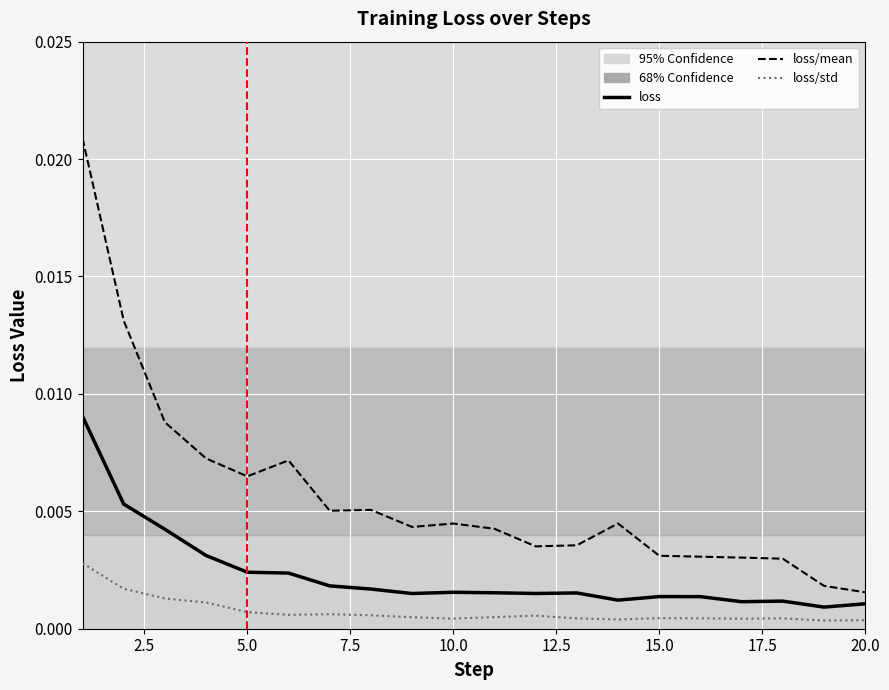

List the series in order of their peak value, highest first.

loss/mean, loss, loss/std